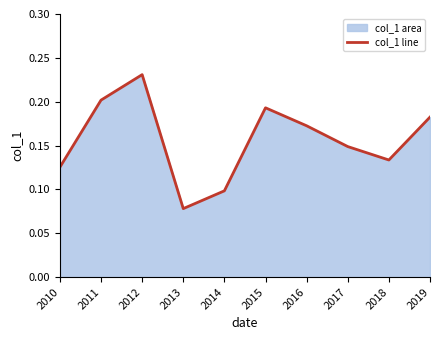

Rank the categories by value from highest to lowest.

2012, 2011, 2015, 2019, 2016, 2017, 2018, 2010, 2014, 2013